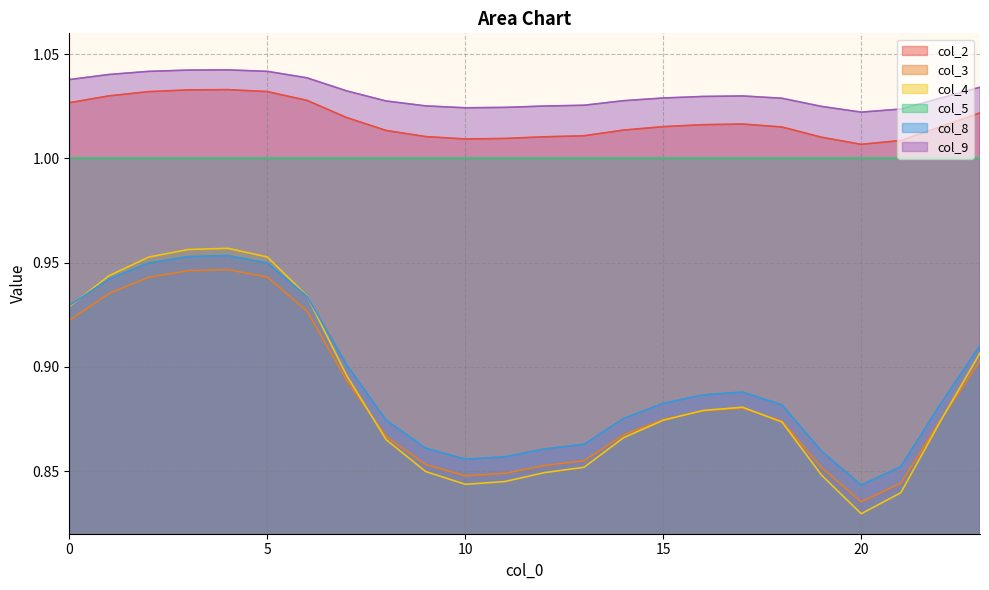

True or false: col_3 and col_8 cross at least once.

False